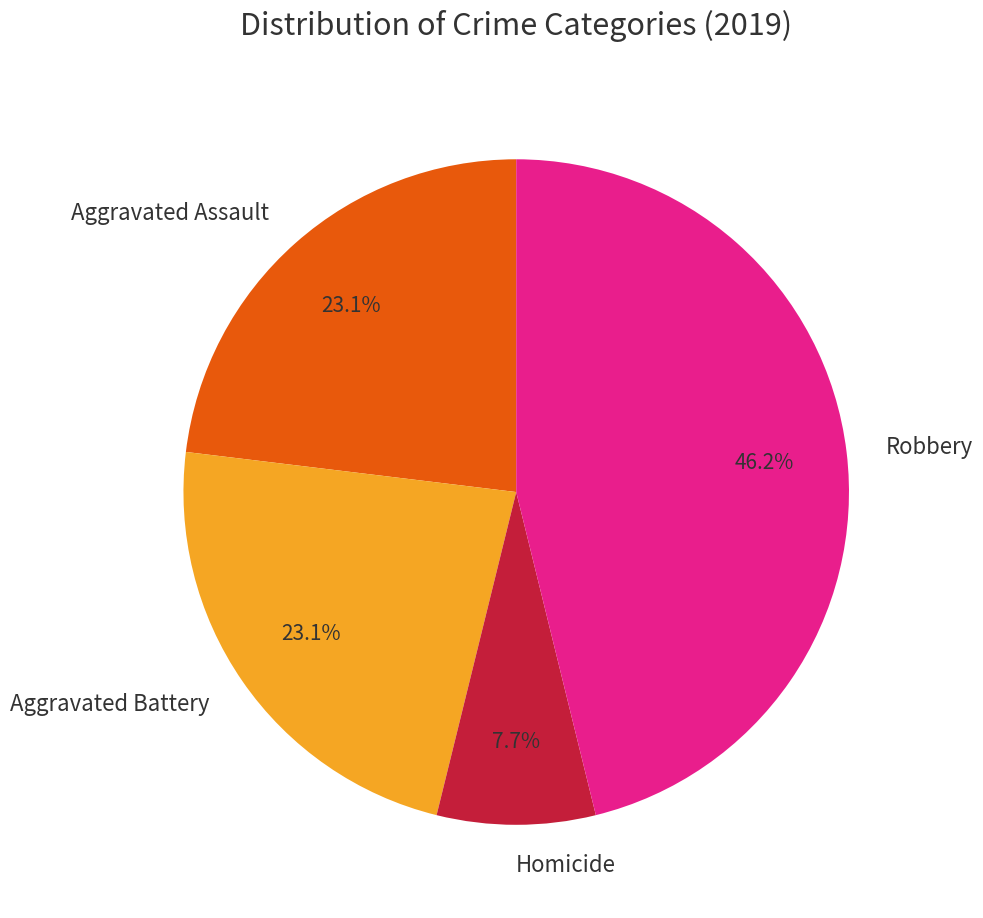

The Robbery slice represents 88% of the pie. True or false?

False